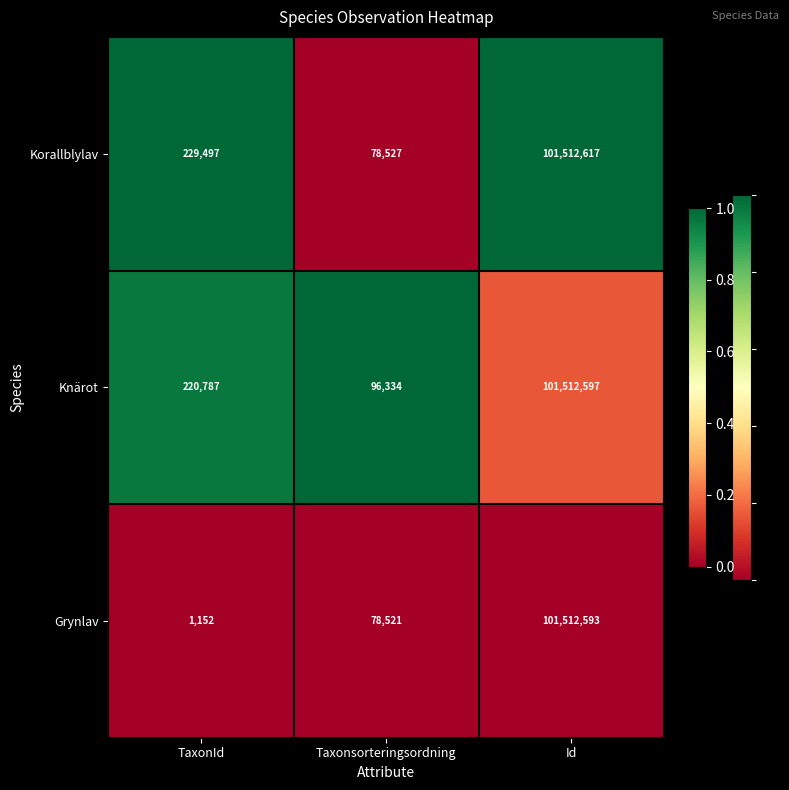

What is the total value across all series at TaxonId?

451436